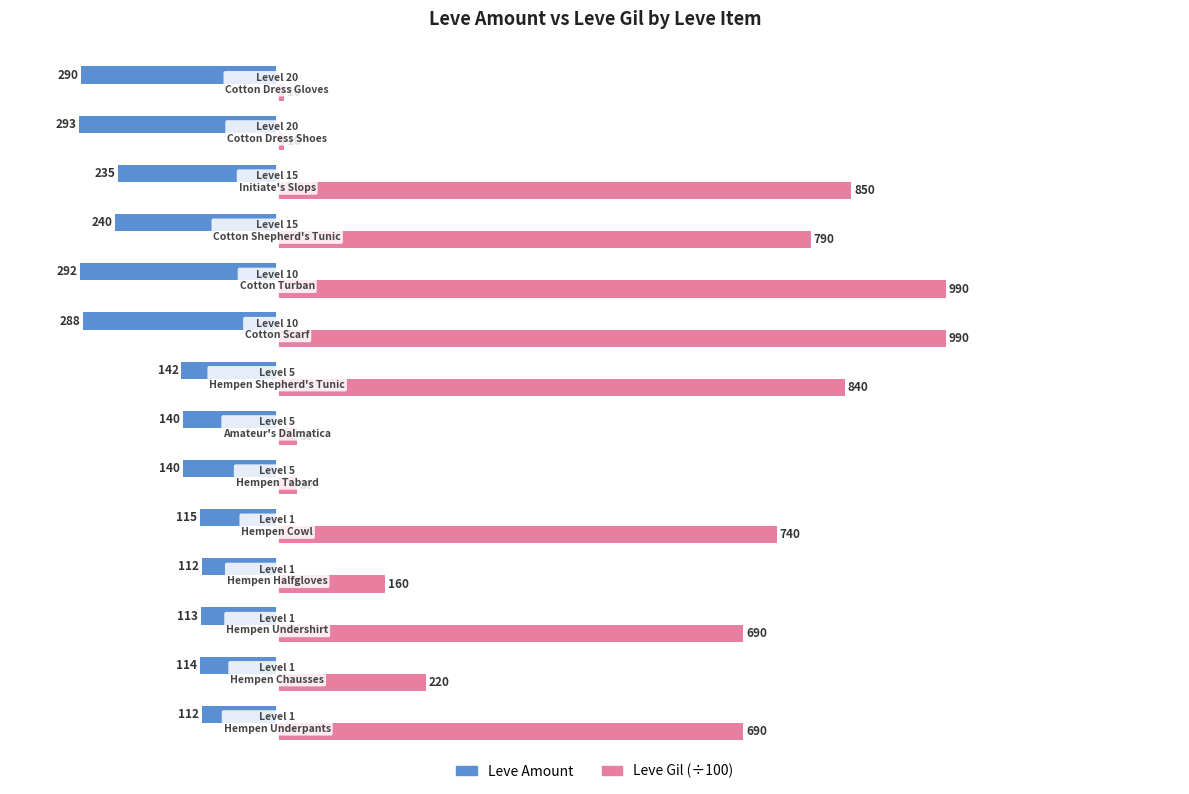

What is the minimum value shown in the chart?

-293